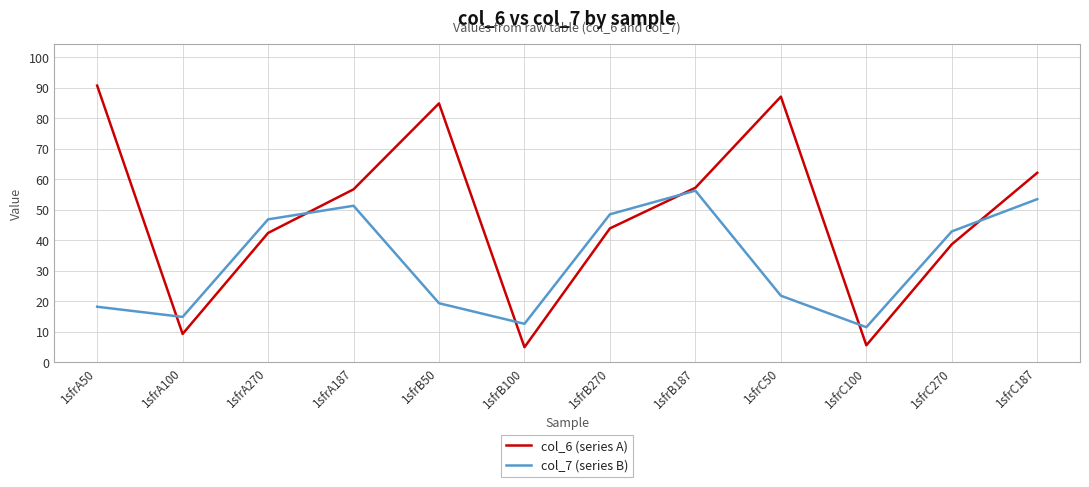

What value does the col_7 (series B) series have at 1sfrC187?

53.5